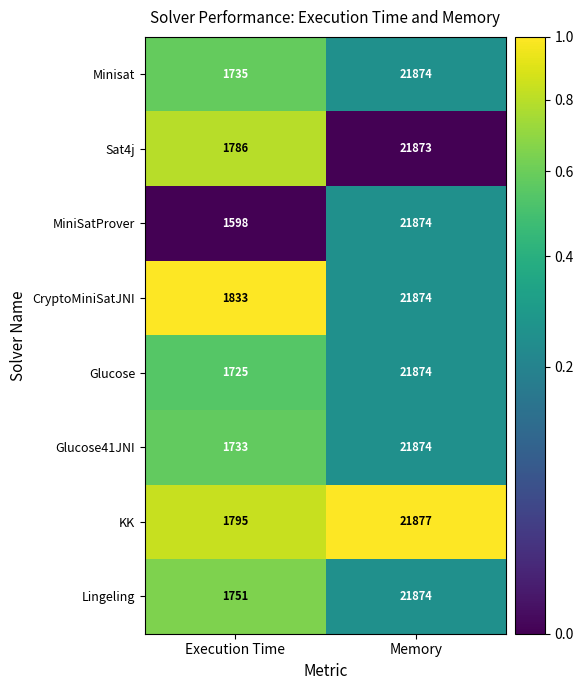

What is the spread (max minus min) of values at Memory?

4